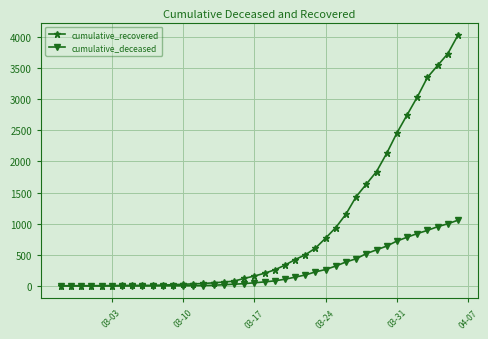

List the series in order of their overall mean, lowest first.

cumulative_deceased, cumulative_recovered